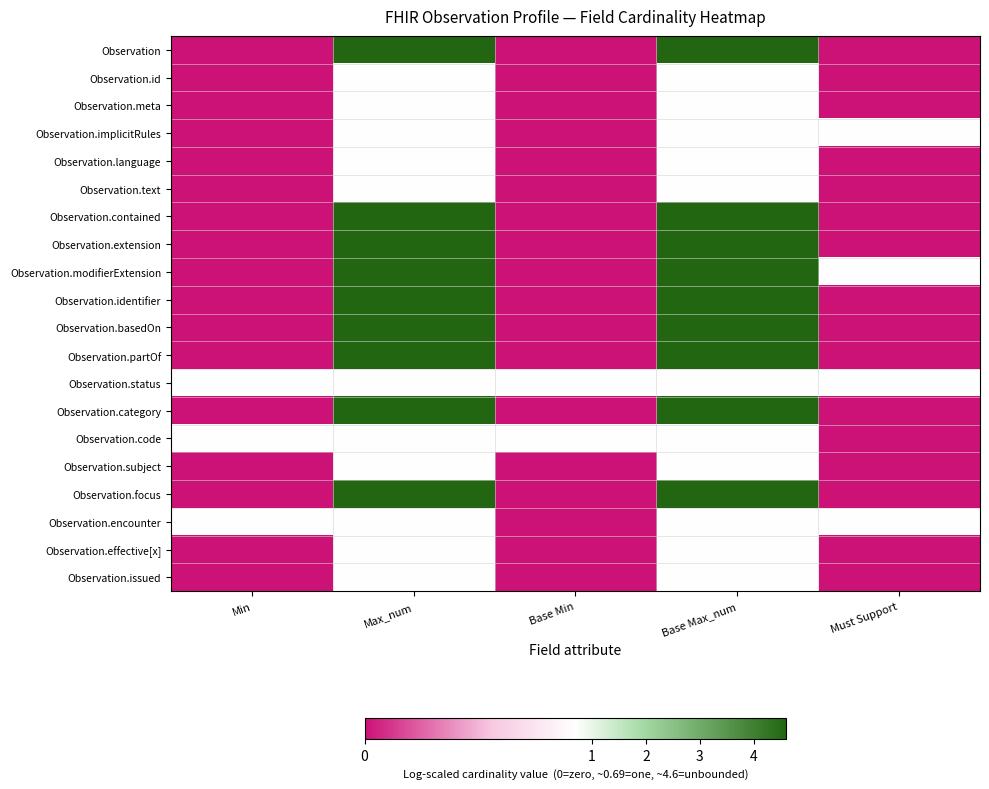

Which has a higher value, Must Support or Base Min?

Must Support